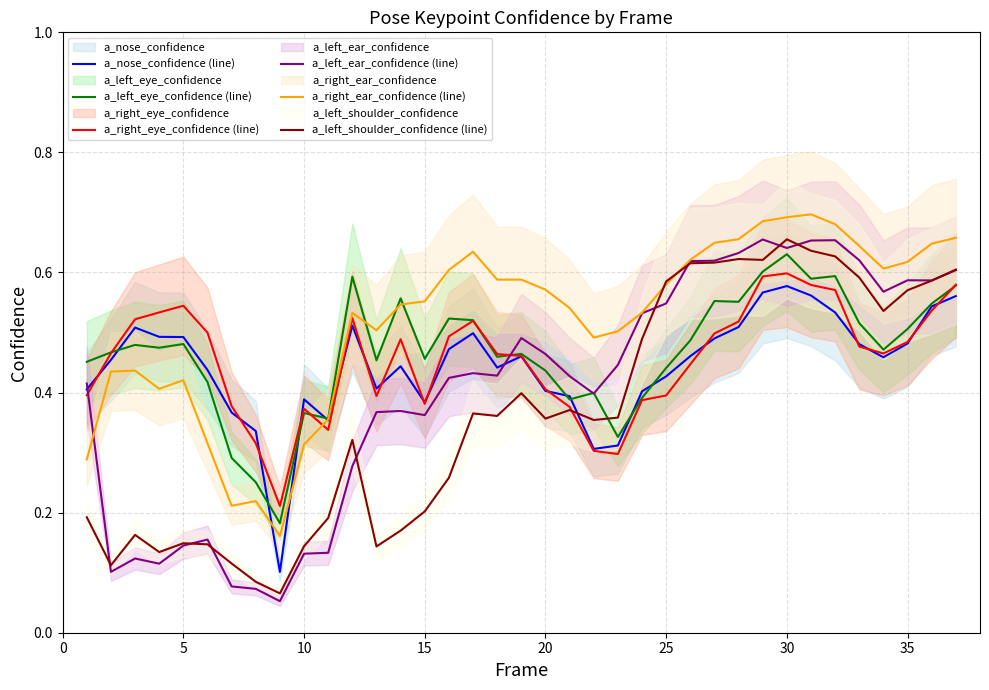

At how many categories does at least one series exceed 0?

37